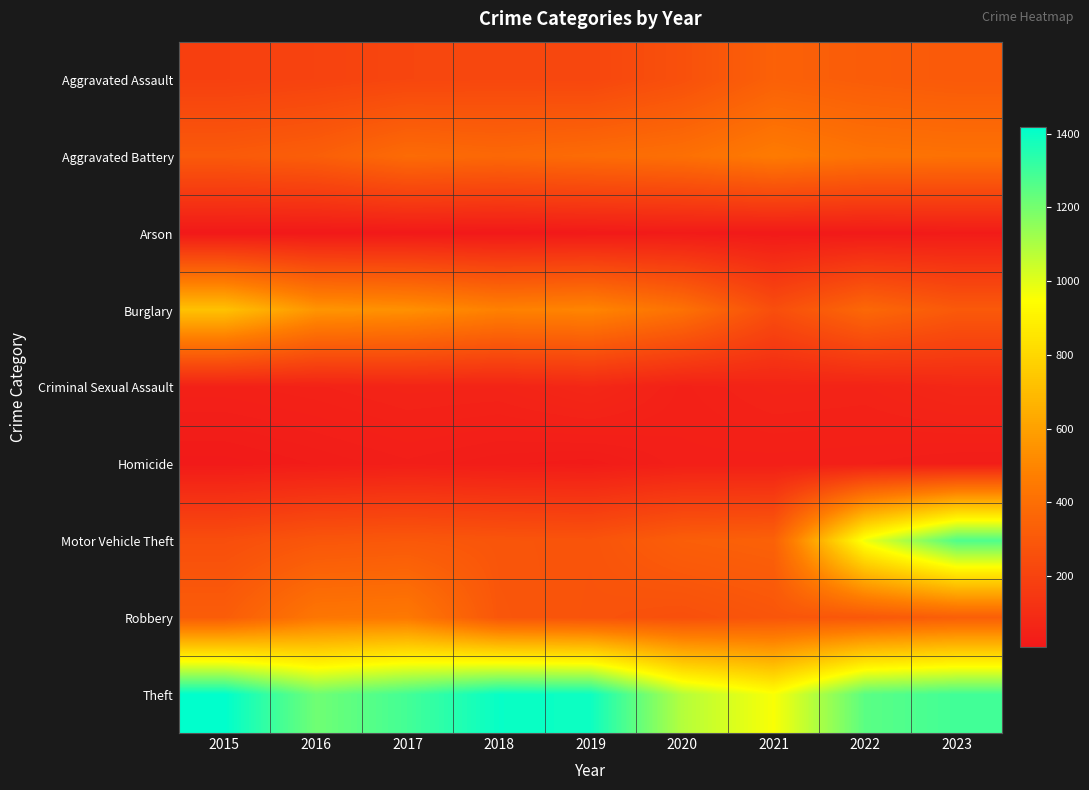

What is the spread (max minus min) of values at 2022?

1237